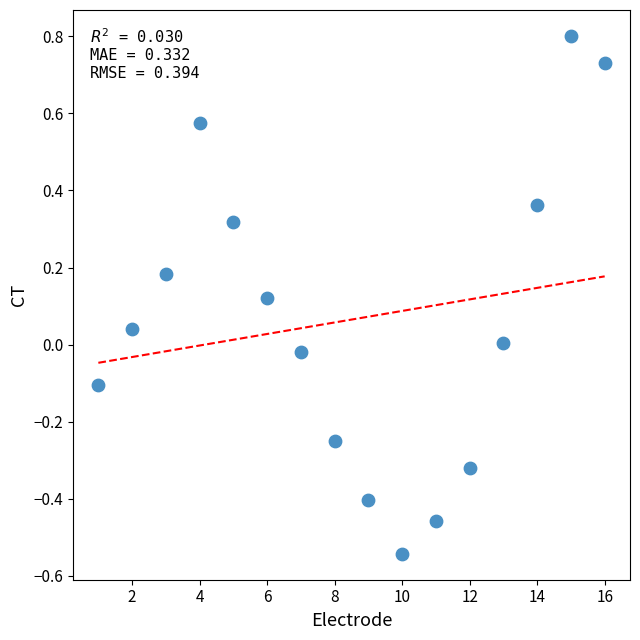

What is the range of X values (max minus min)?

15.0